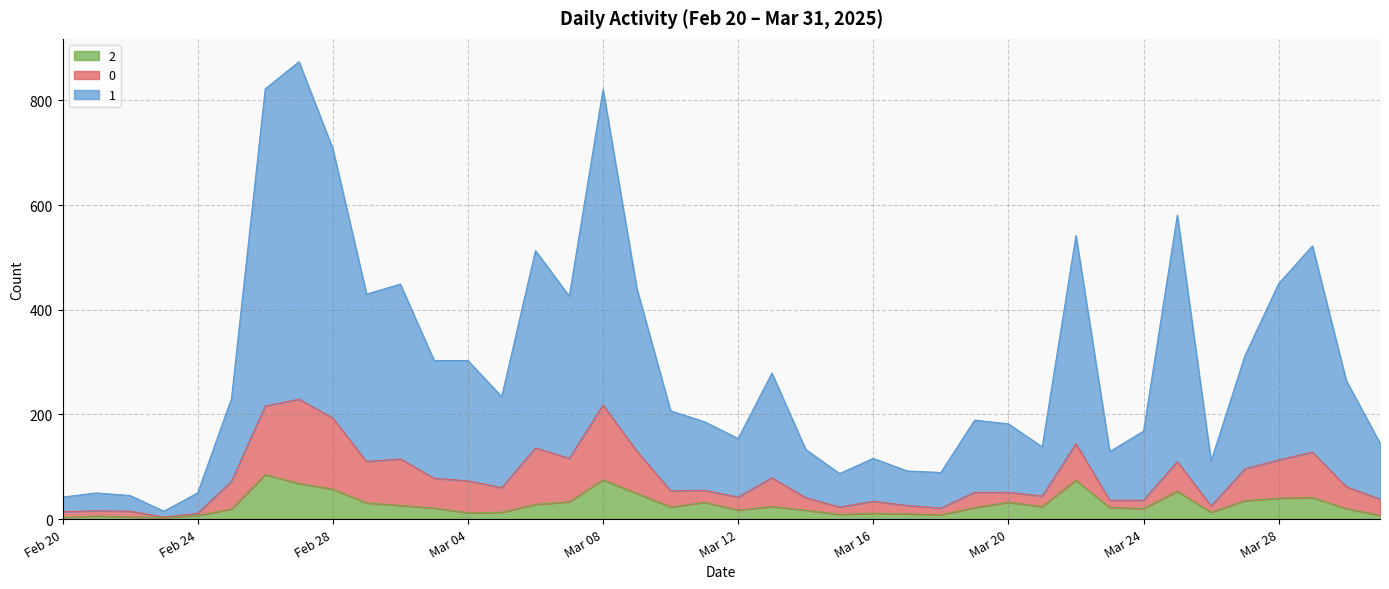

True or false: 2 and 1 intersect in this chart.

False